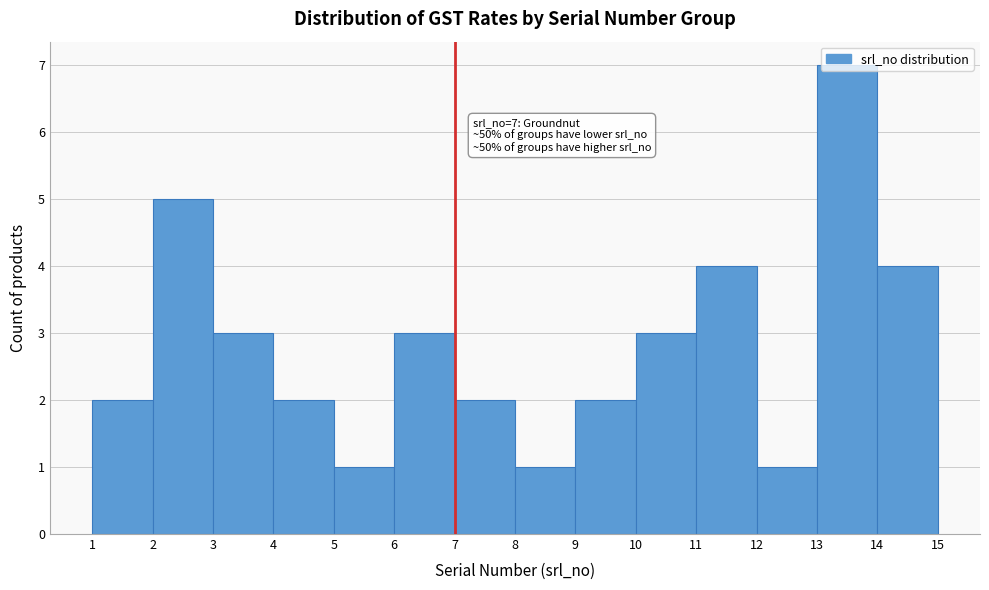

Which range on the x-axis has the tallest bar?

13 to 14